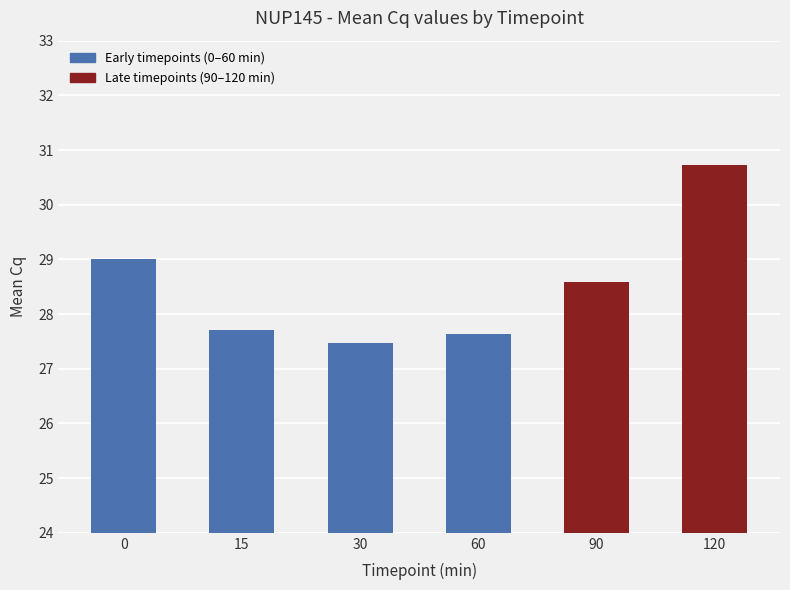

Does the chart contain stacked bars?

No